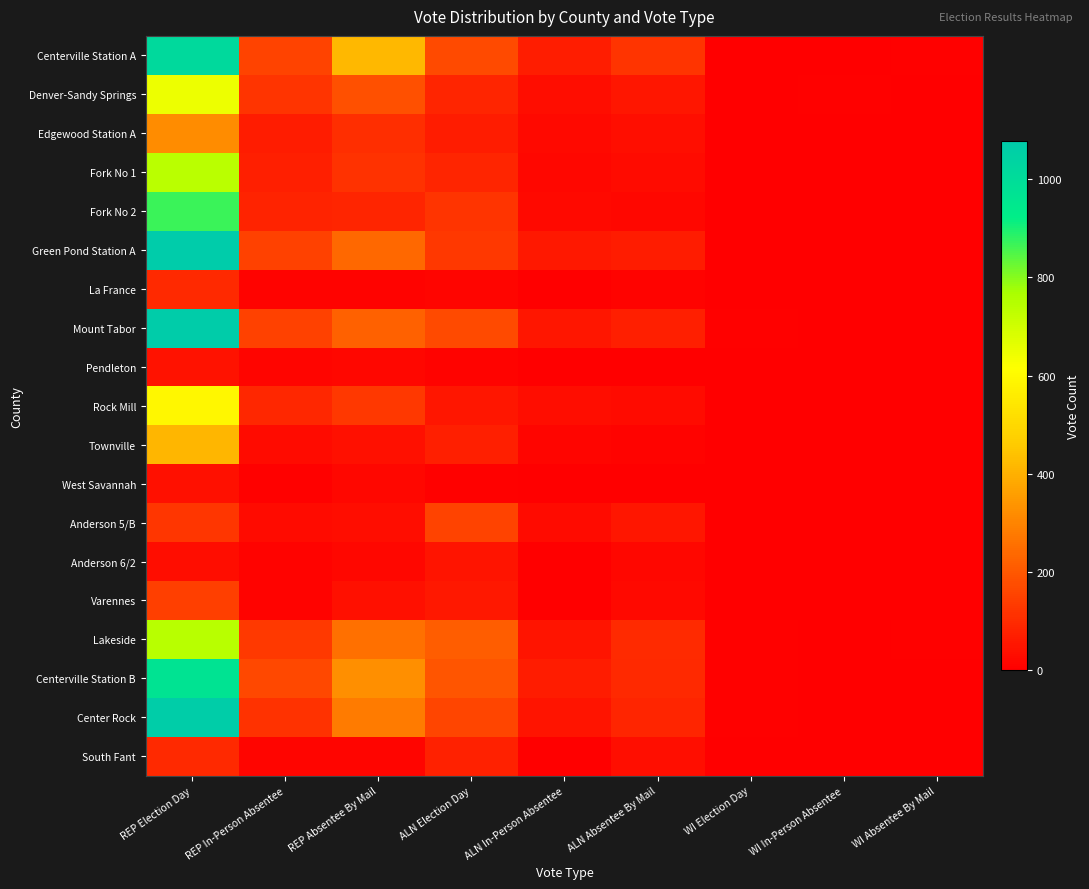

Between REP Absentee By Mail and WI In-Person Absentee, which is larger?

REP Absentee By Mail